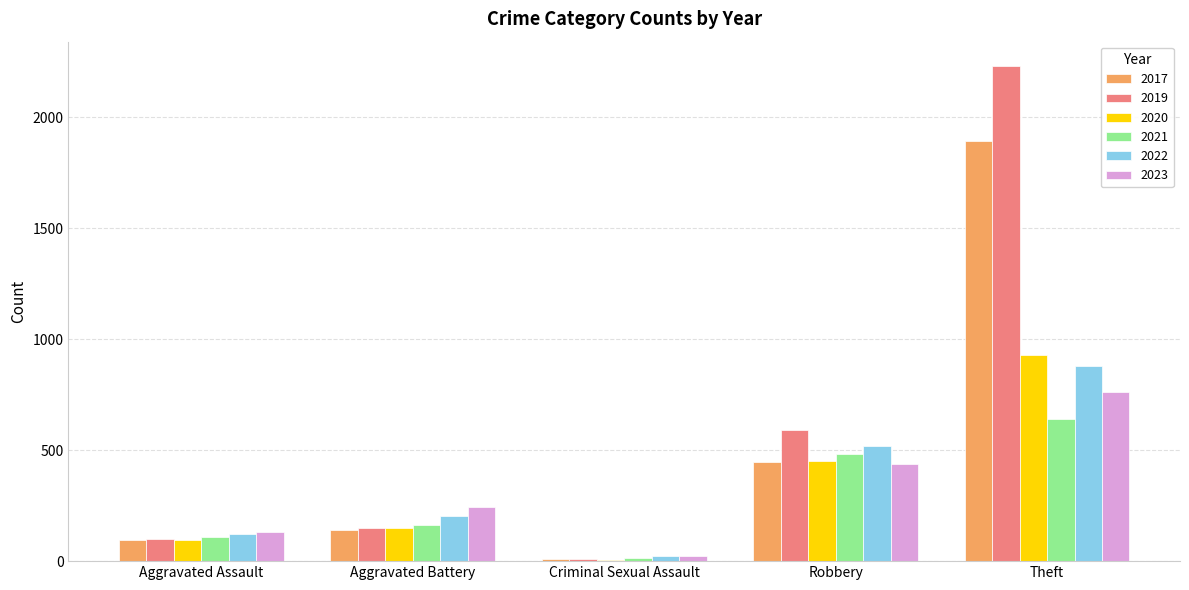

What is the highest value of the 2023 series?

764